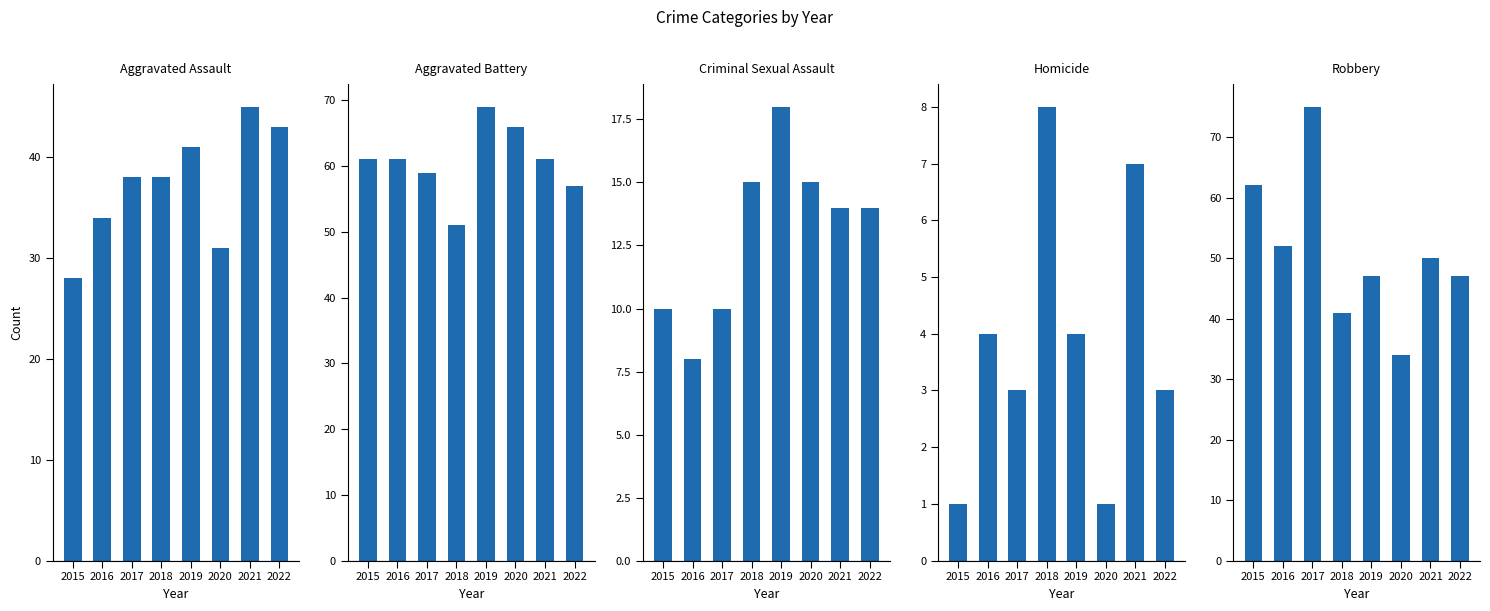

How many data points does each series have?

8